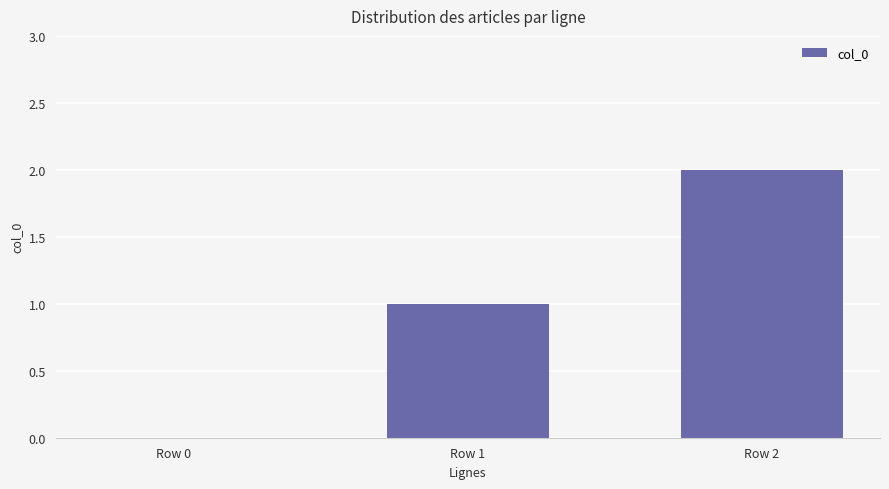

The chart shows a value of 0 at Row 1. True or false?

False